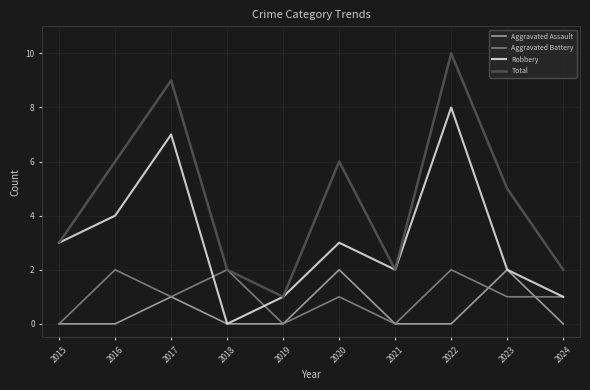

Which series has the widest spread of values?

Total